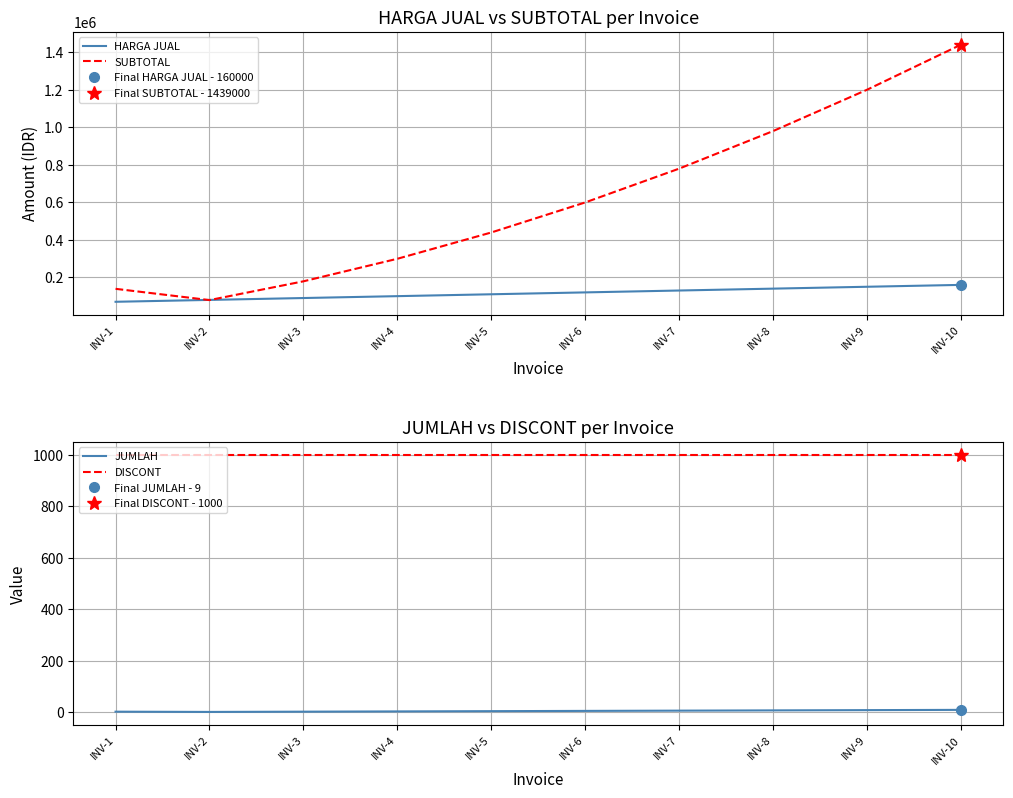

Which series has the largest range (max minus min)?

SUBTOTAL